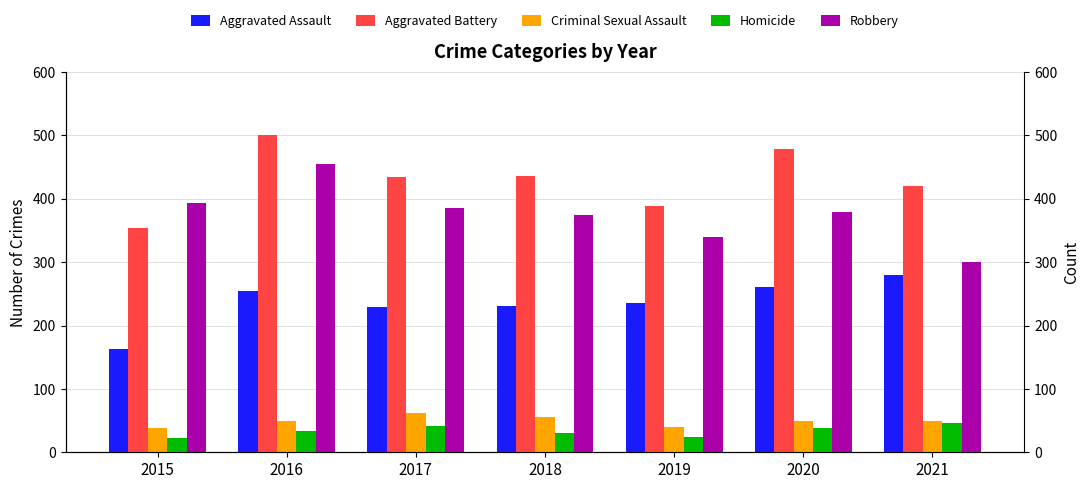

True or false: Aggravated Assault has a value of 152 at 2017.

False